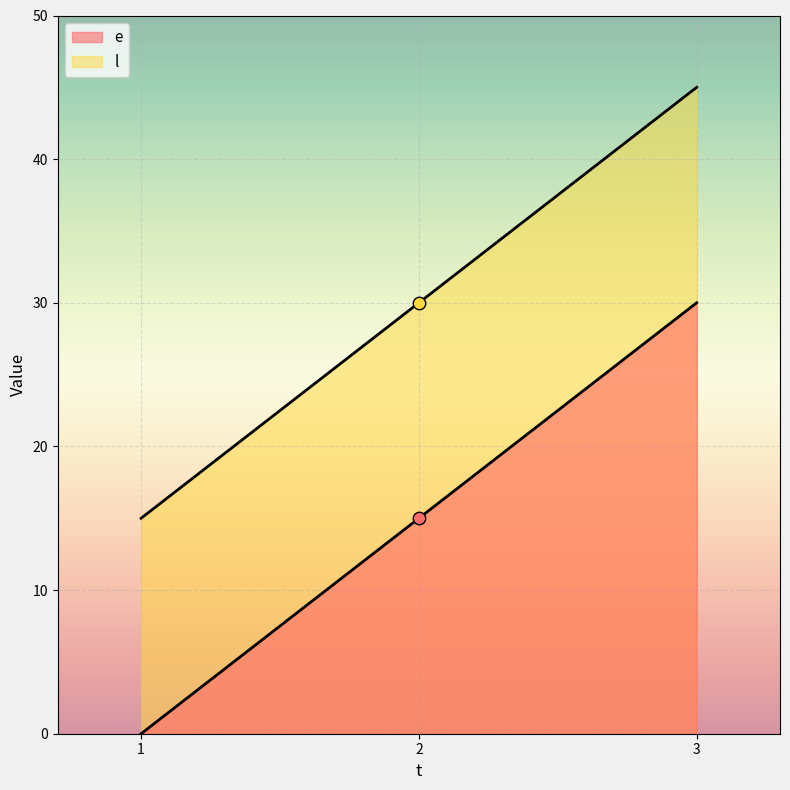

Which series has the largest total across all categories?

l